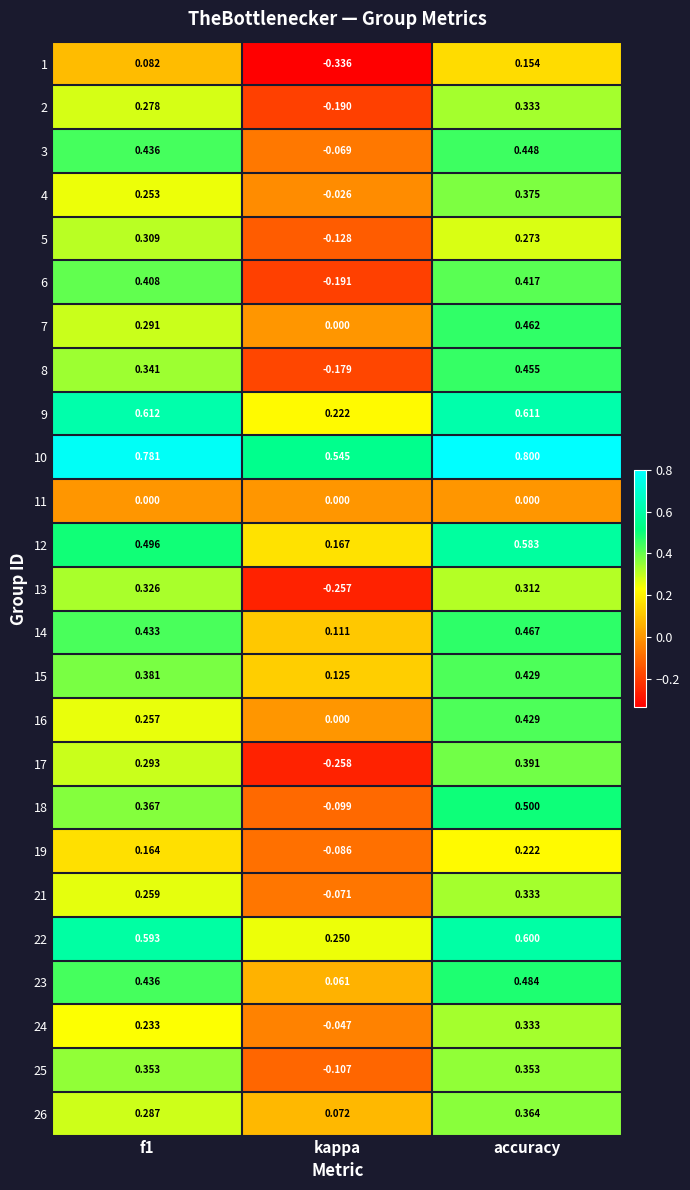

Which category has the lowest value across all series?

kappa